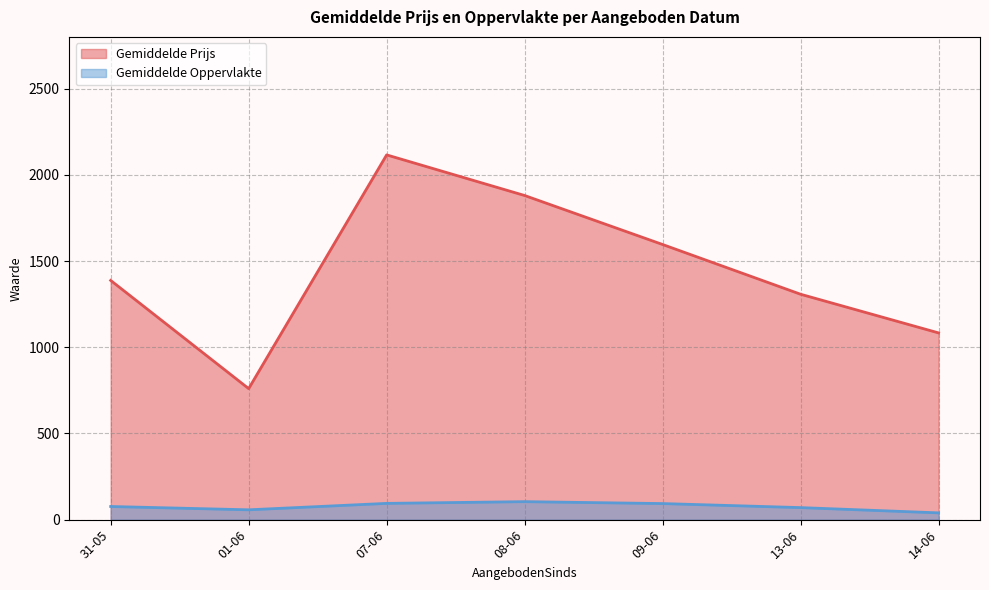

What value does the Gemiddelde Oppervlakte series have at 09-06?

93.2